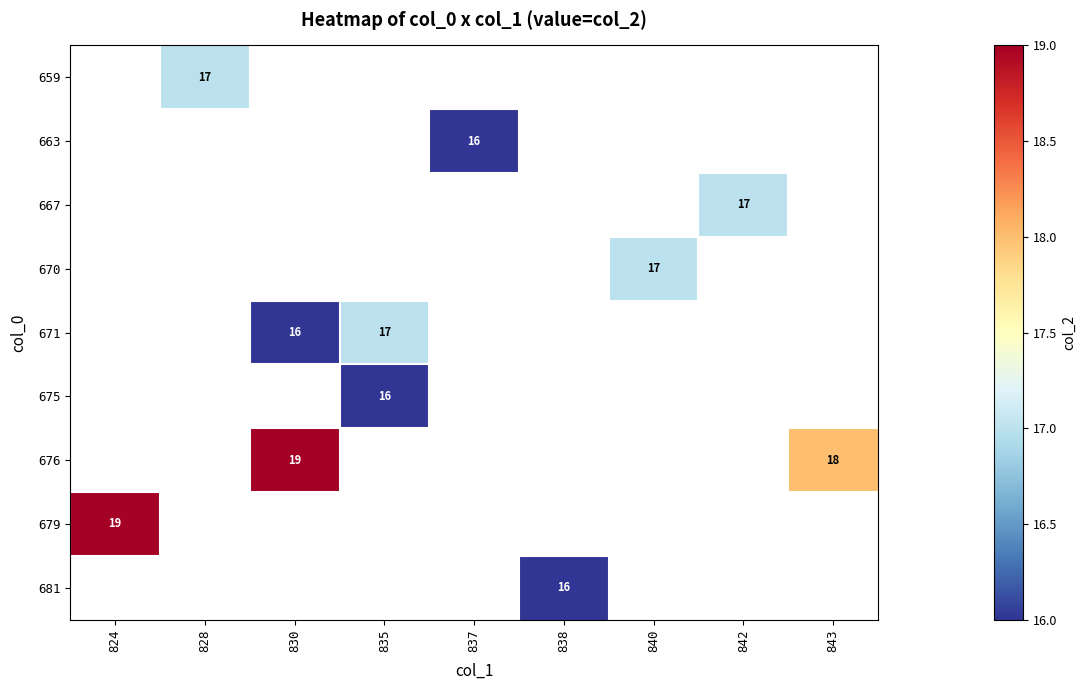

How many categories are shown in the chart?

9